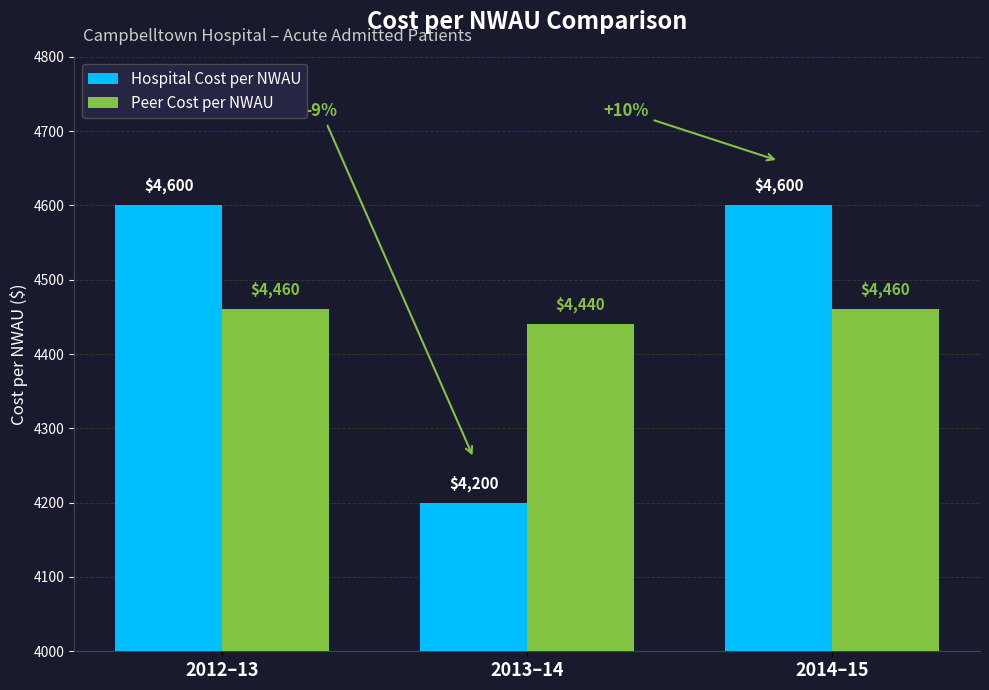

Reading left to right, what are all the values shown in this chart?

Hospital Cost per NWAU: 4600	4200	4600
Peer Cost per NWAU: 4460	4440	4460